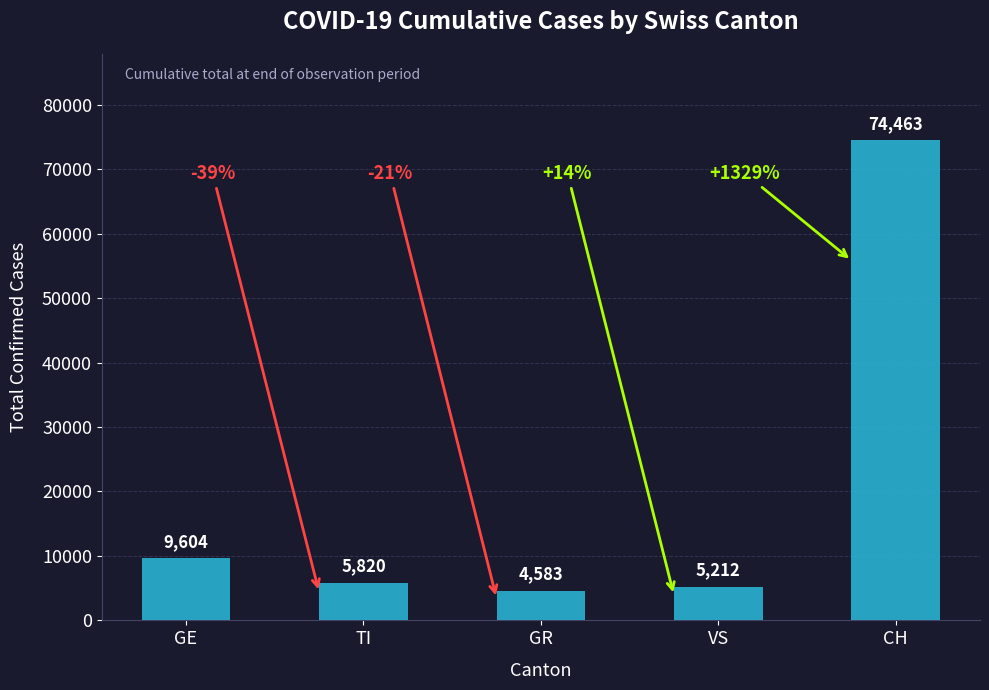

At which label does the data first exceed 5820?

GE